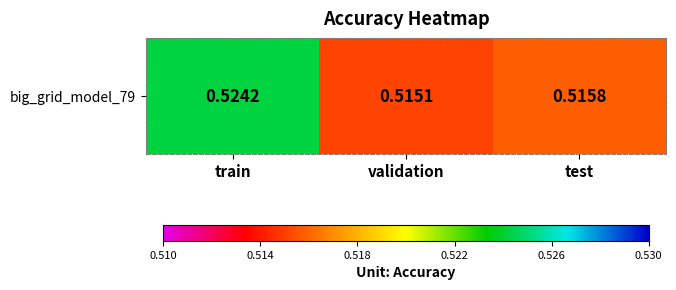

Is it true that the value at validation is 0.5?

True